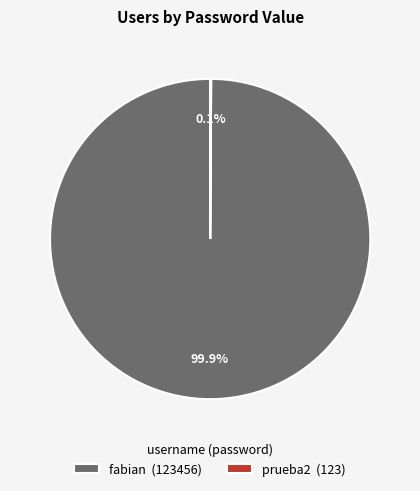

Is there a majority slice in this chart?

Yes